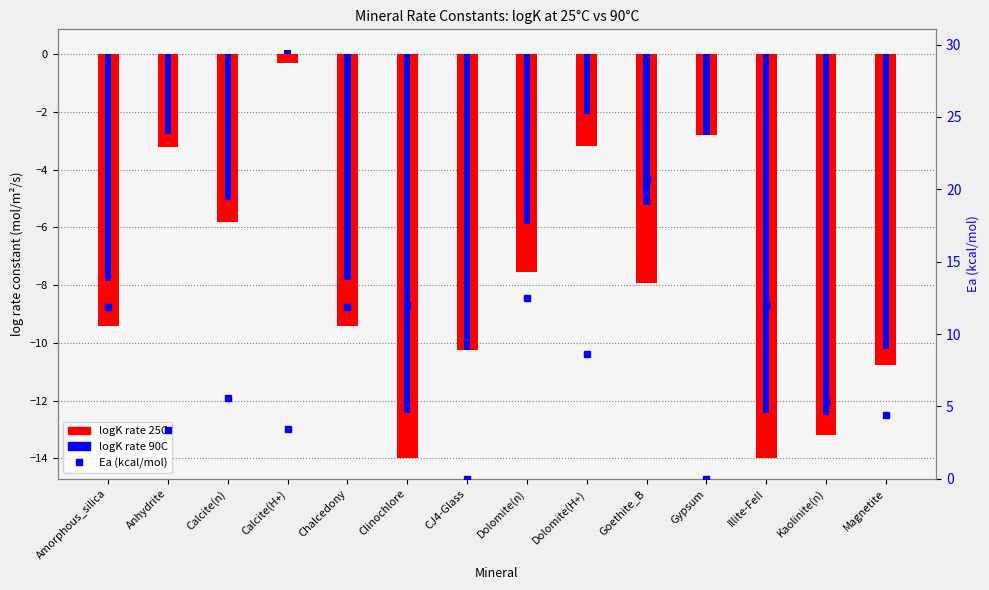

Which has a higher value, Kaolinite(n) or Chalcedony?

Chalcedony